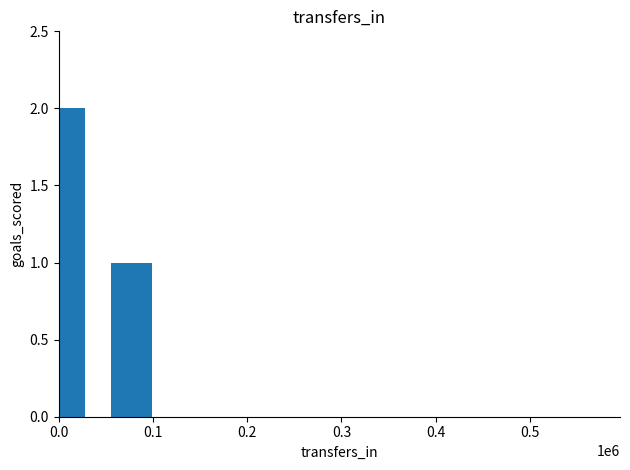

What is the sum of all values?

3